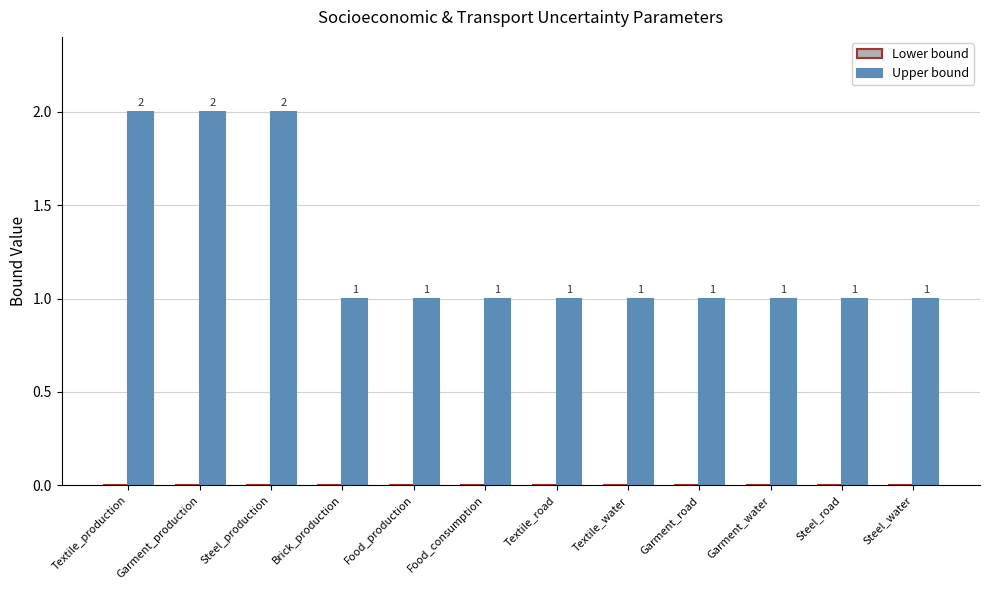

Is it true that the value at Textile_water is 2?

False